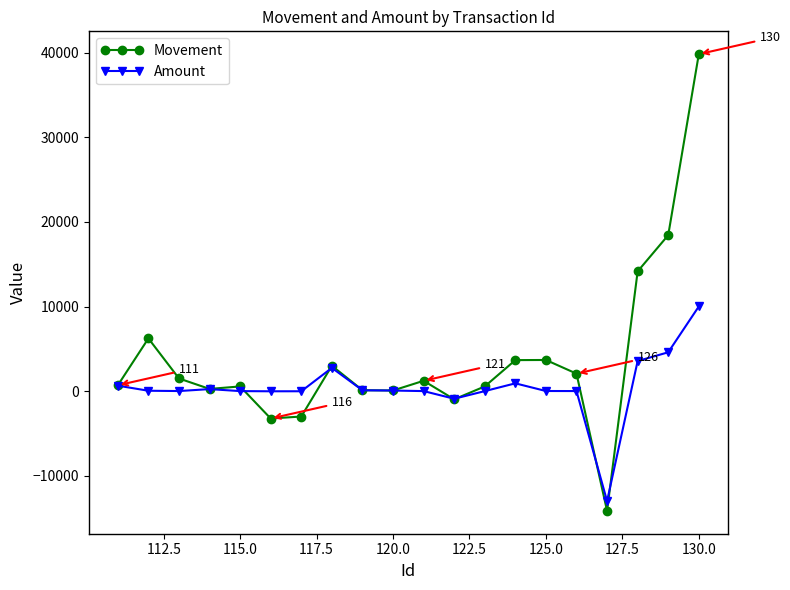

What is the minimum value for Amount?

-13000.0